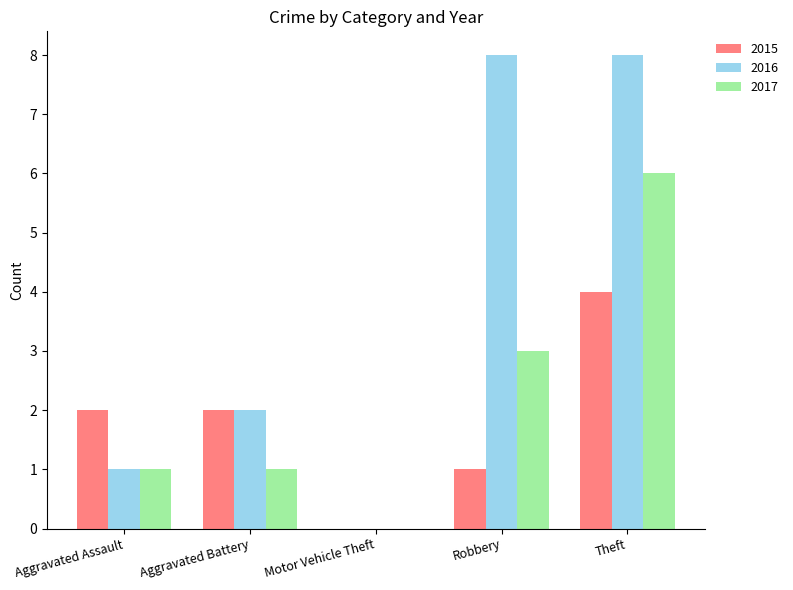

What is the sum of the 2016 values at Theft and Aggravated Battery?

10